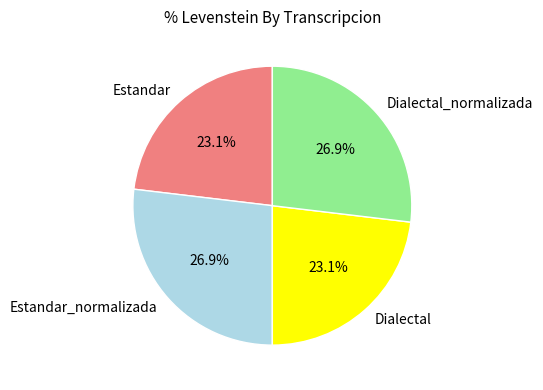

Count the number of slices in the pie.

4